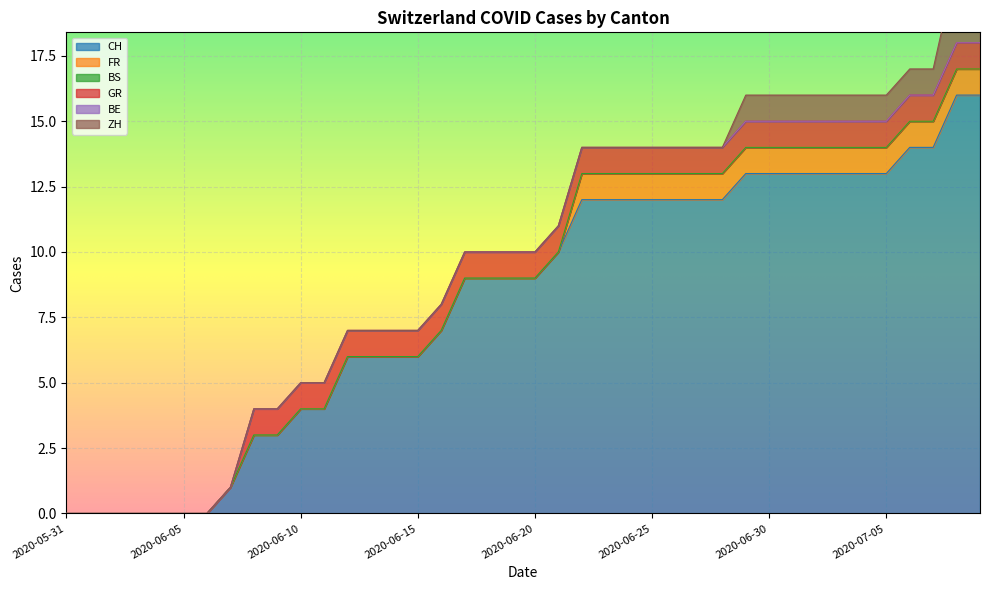

Which series has the widest spread of values?

CH